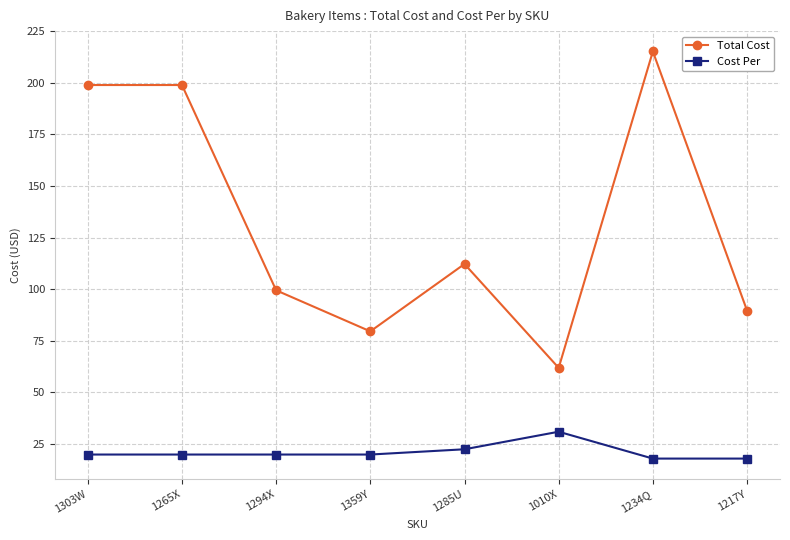

True or false: Total Cost and Cost Per cross at least once.

False